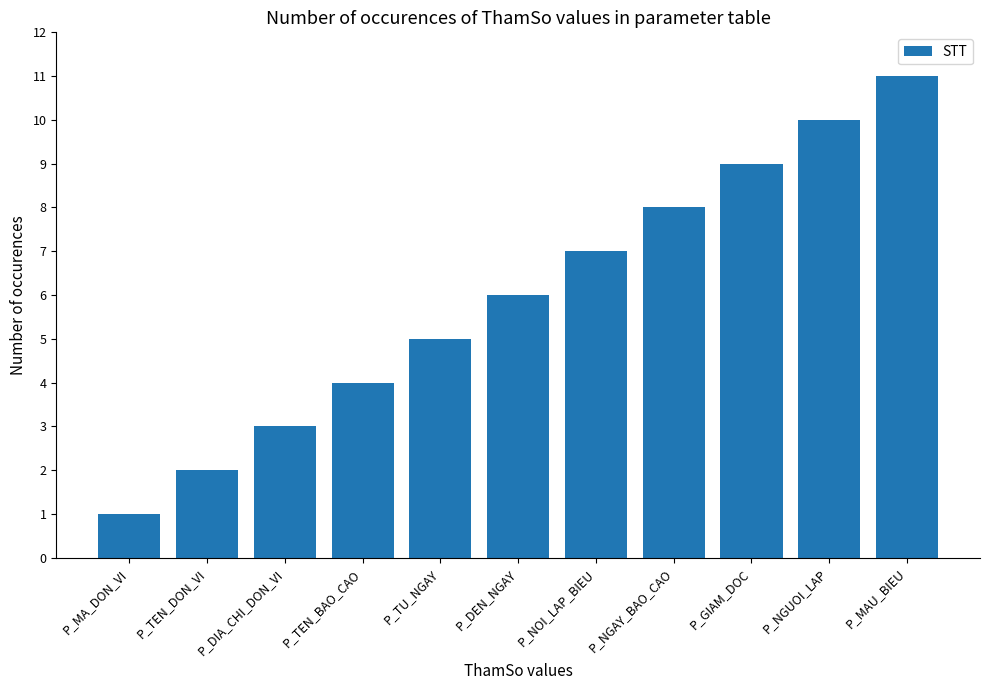

What is the sum of all values?

66